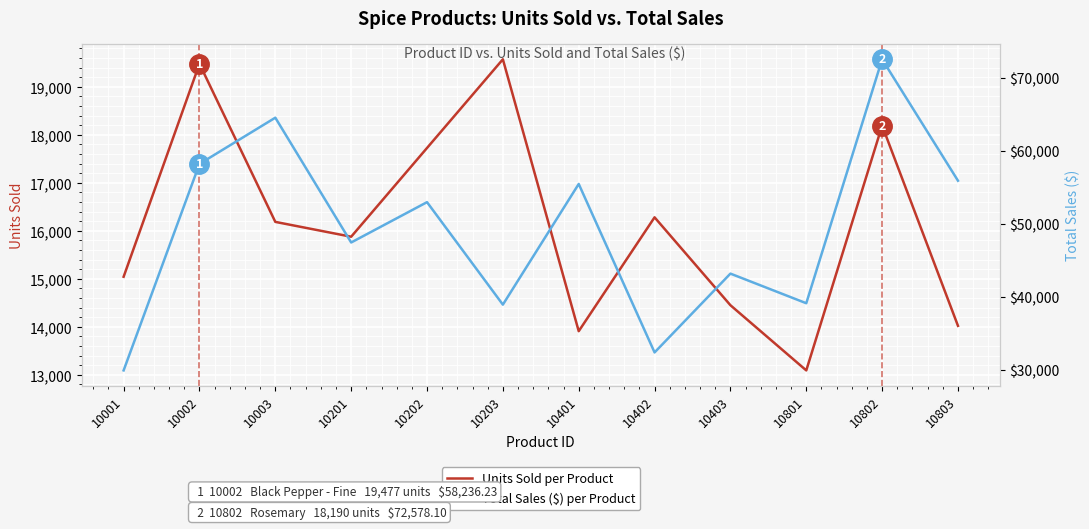

What is the value of the Total Sales ($) per Product point at the 4th from the left?

47466.2